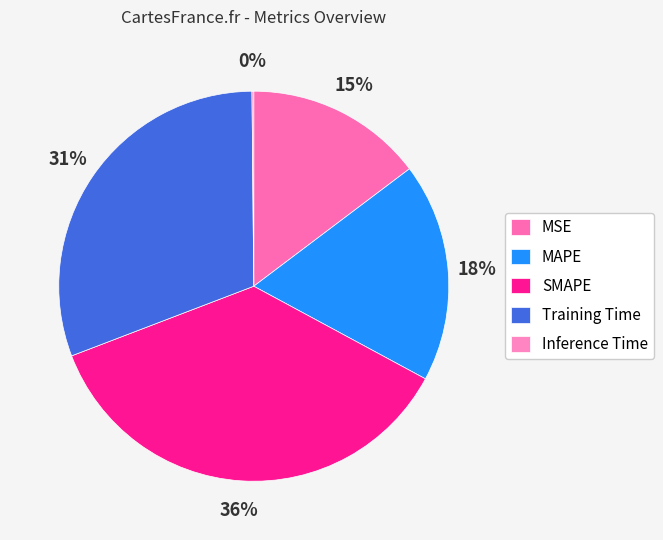

True or false: Training Time accounts for 44% of the total.

False